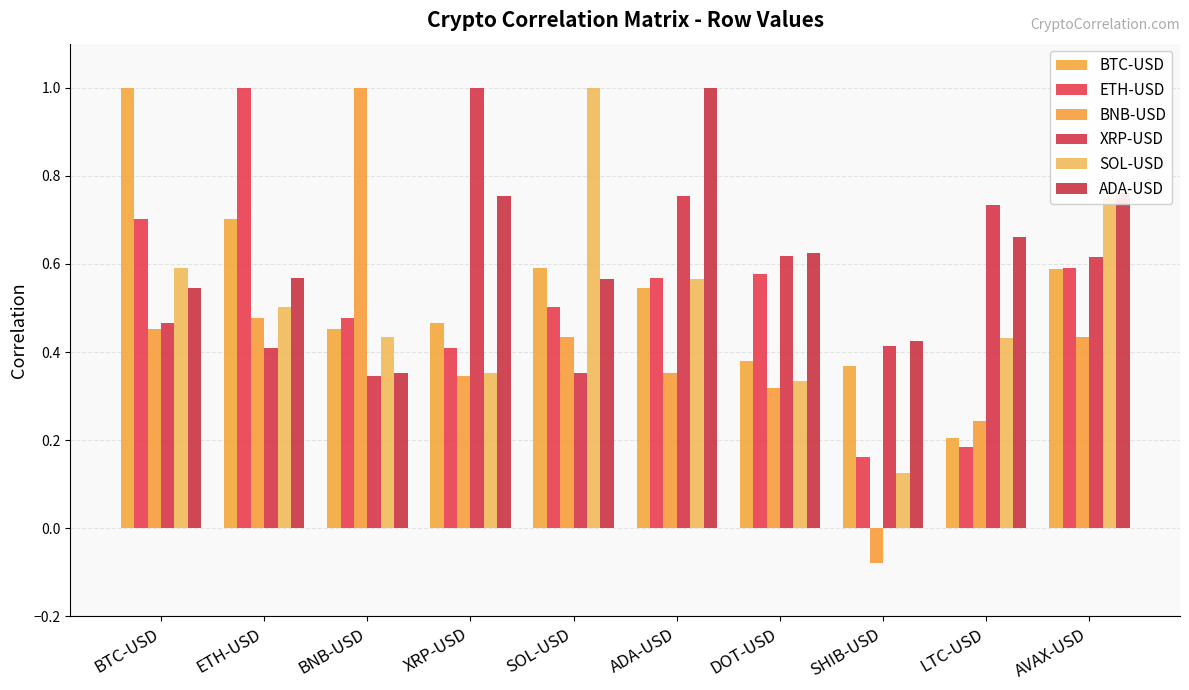

Does the chart contain stacked bars?

No